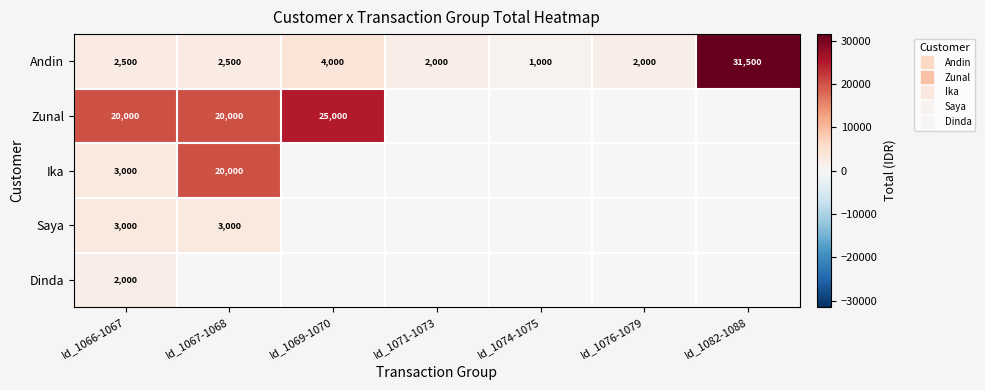

Rank the series at Id_1066-1067 from highest to lowest value.

Zunal, Ika, Saya, Andin, Dinda